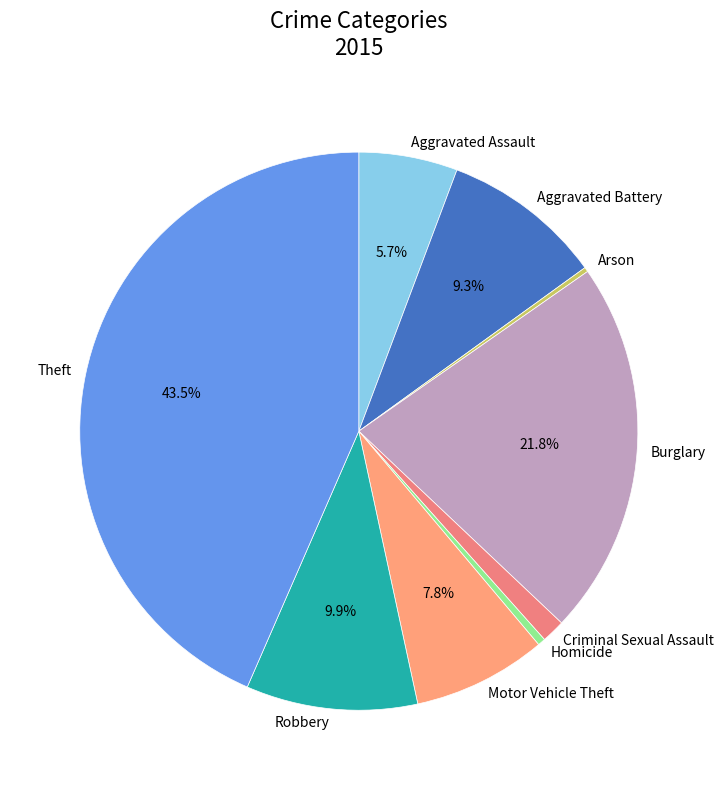

The Aggravated Assault slice represents 14% of the pie. True or false?

False